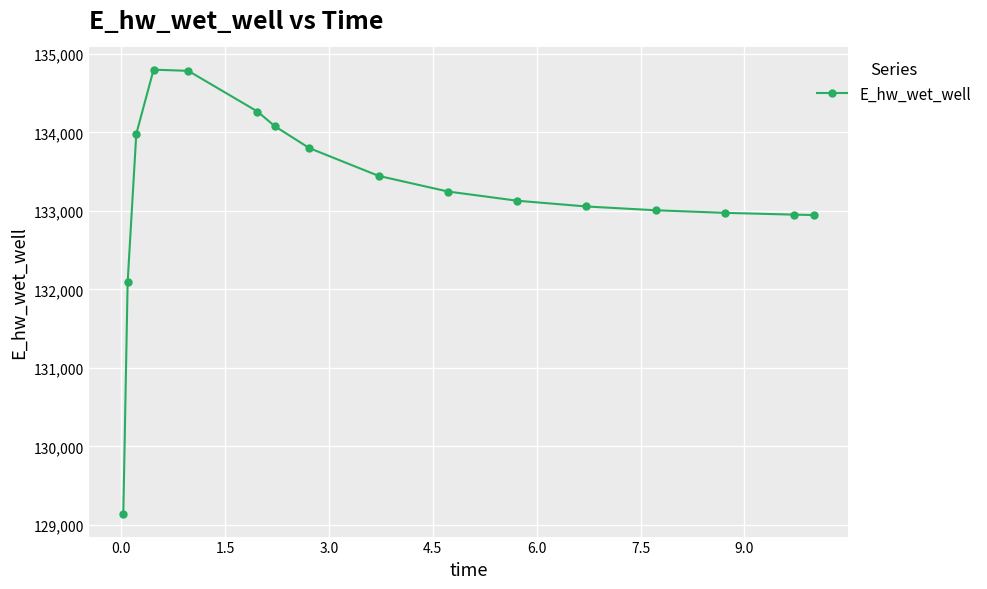

What is the average value?

133231.8